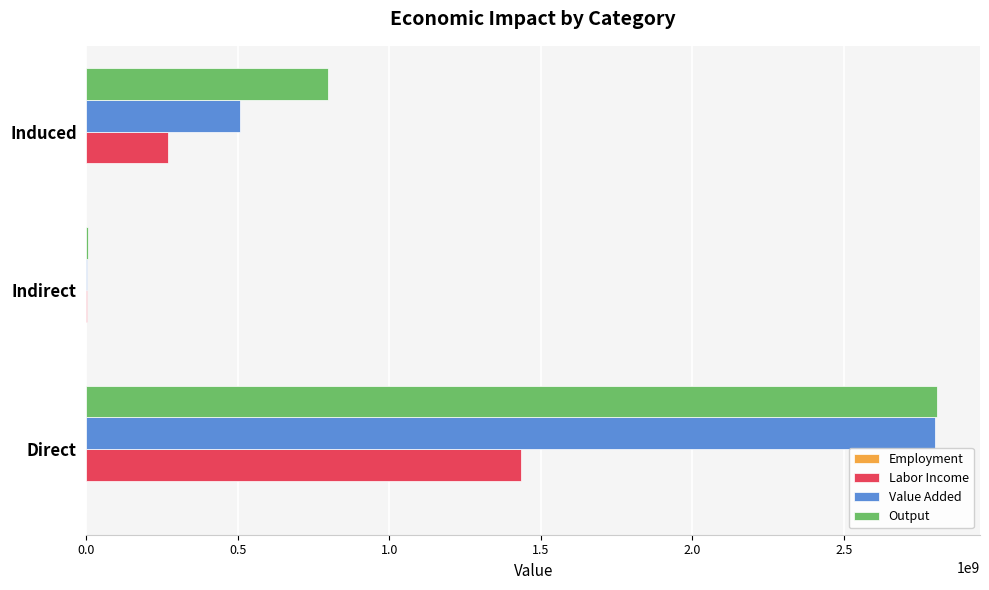

Which series has the widest spread of values?

Output